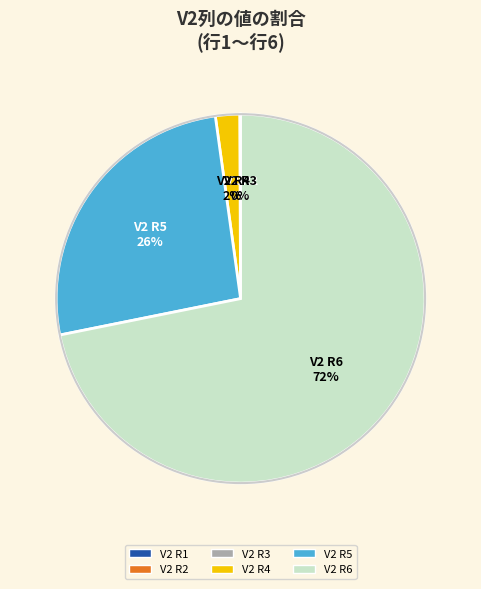

Is there any slice that represents more than half of the pie?

Yes